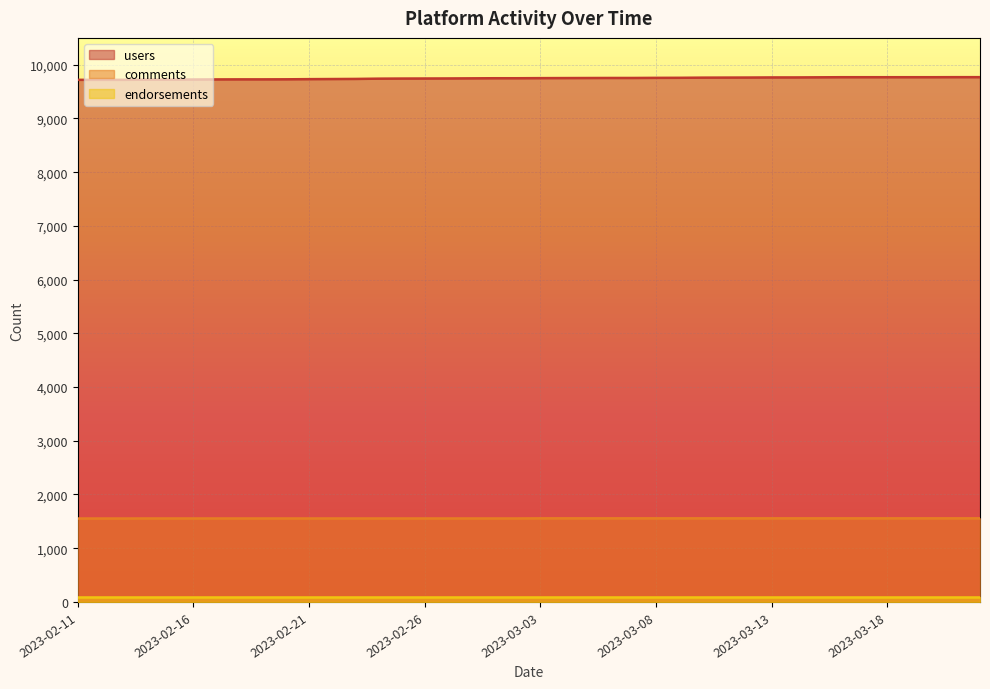

How many data points does each series have?

40